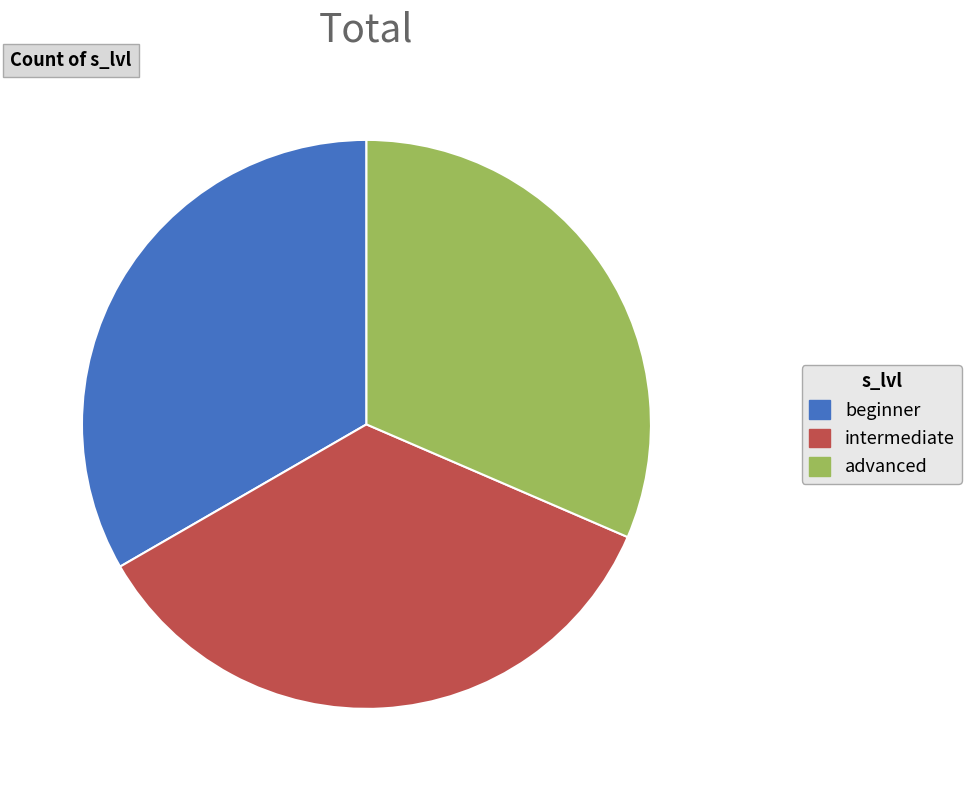

Rank the categories by value from lowest to highest.

advanced, beginner, intermediate